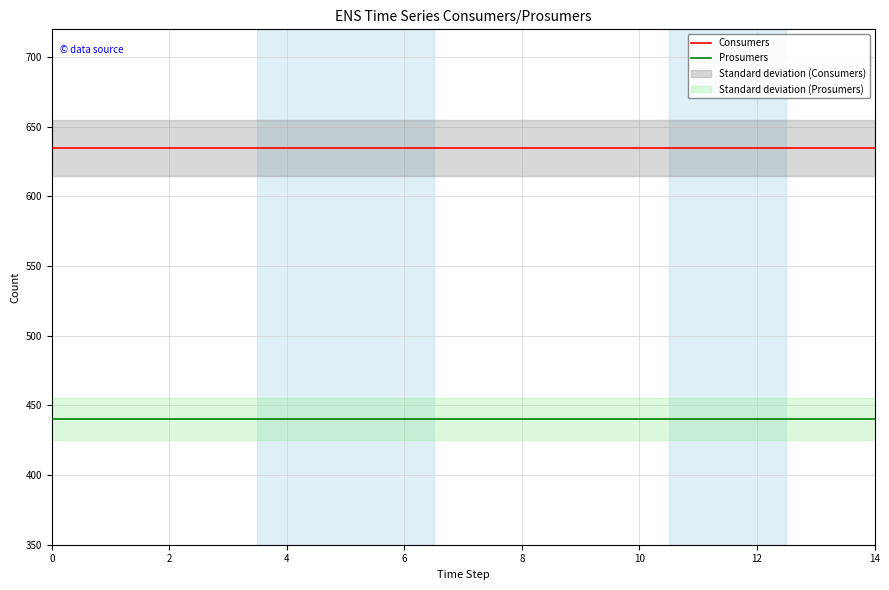

The Consumers series shows 1063 at 14. True or false?

False